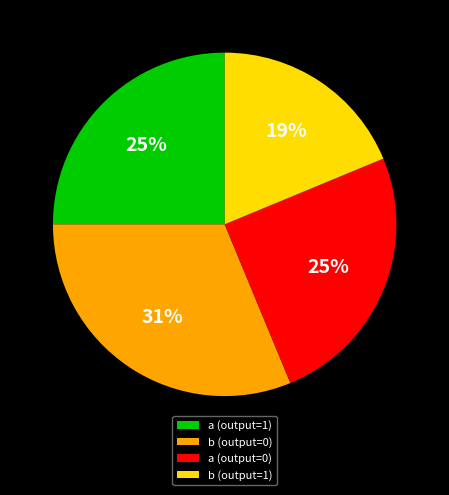

Is it true that a (output=0) is 25% of the pie?

True